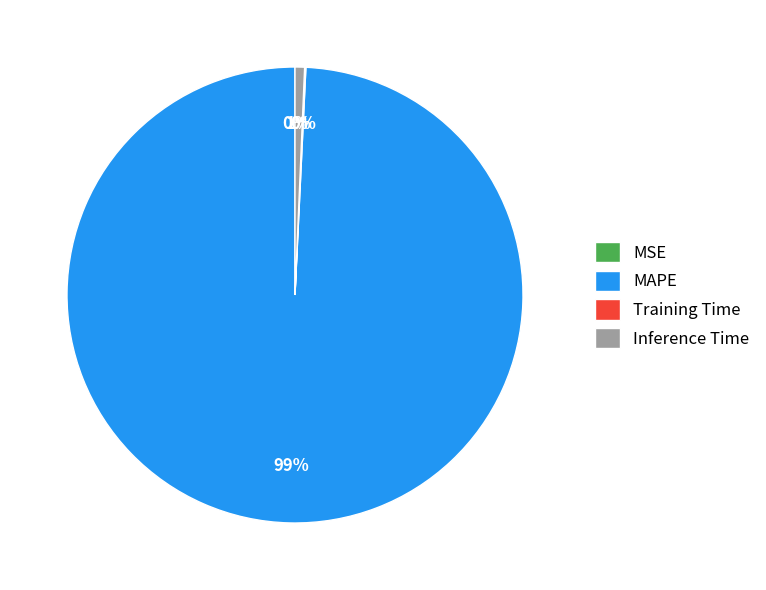

To the nearest percent, what percentage of the pie is MAPE?

99%